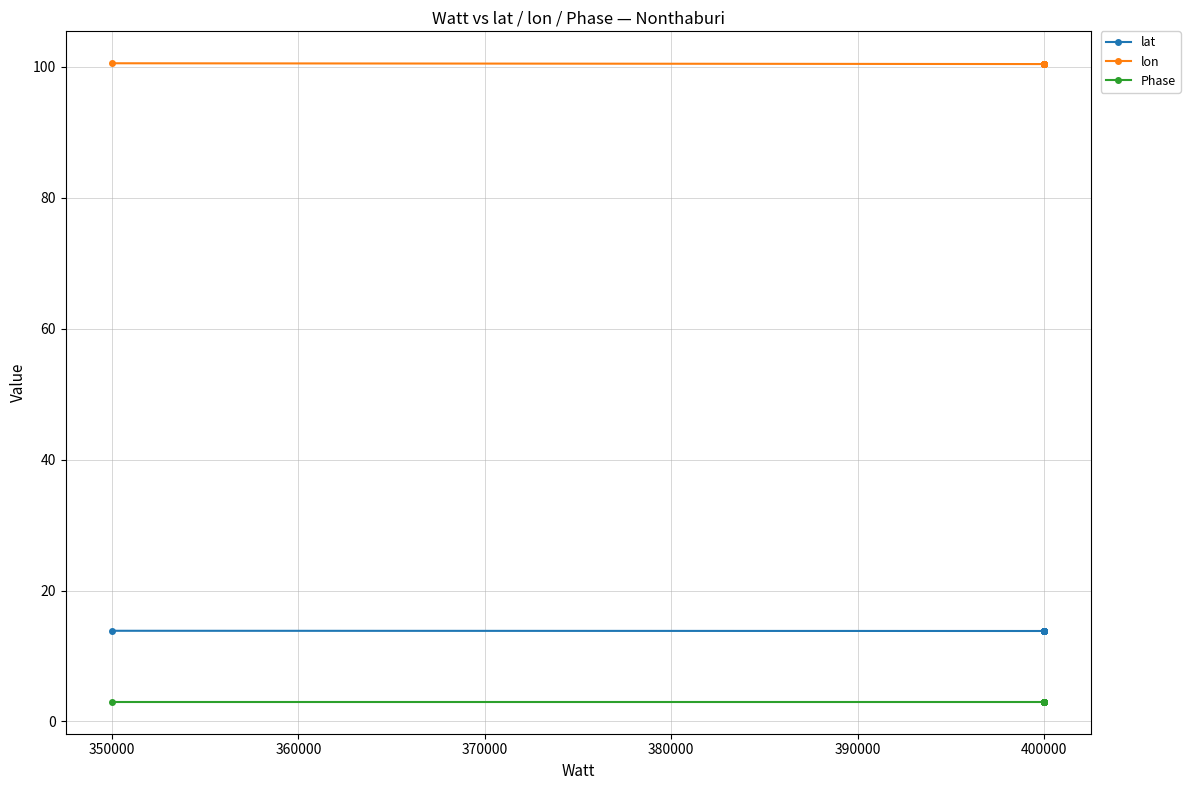

Is this an area chart (filled region under the line)?

No